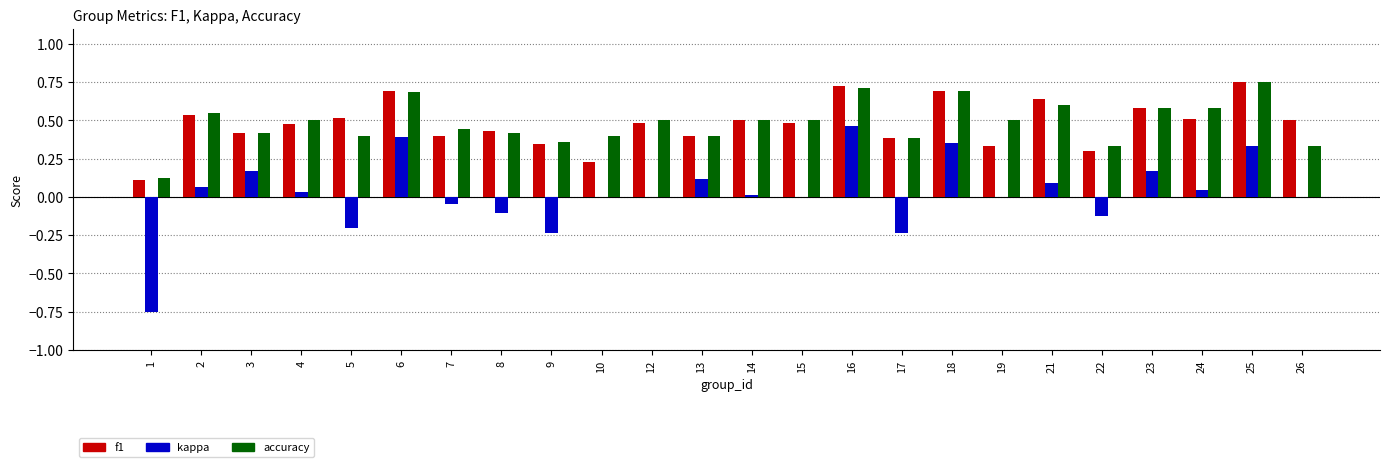

At which label does kappa reach its peak?

16